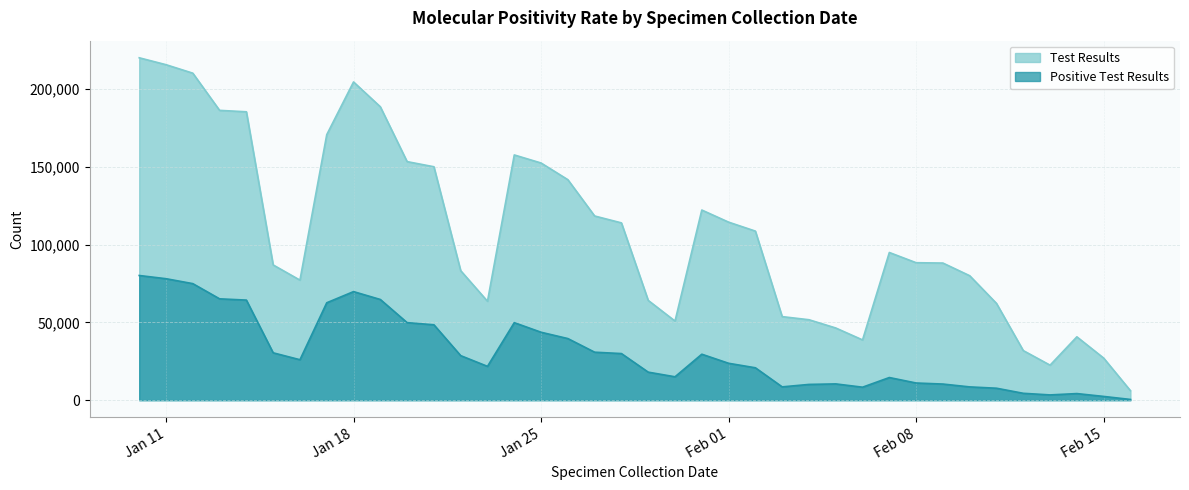

What is the spread (max minus min) of values at 2022/01/27?

87579